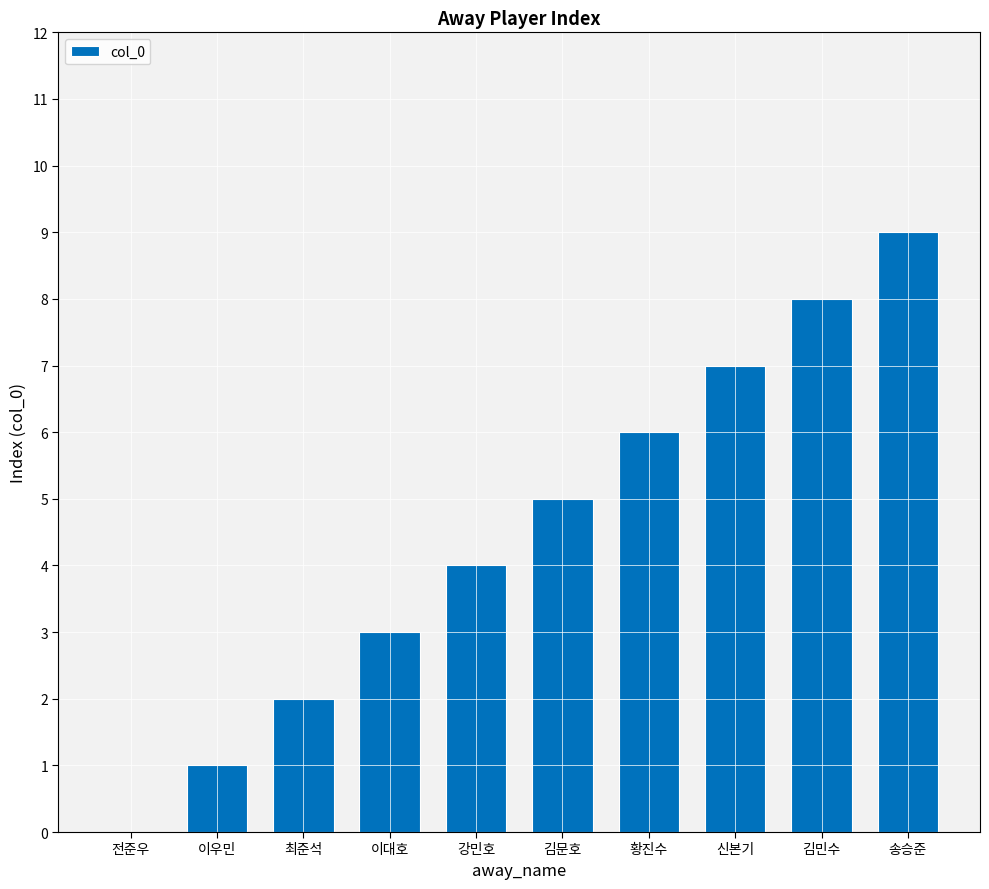

Count the values in the range 2 to 7.

6